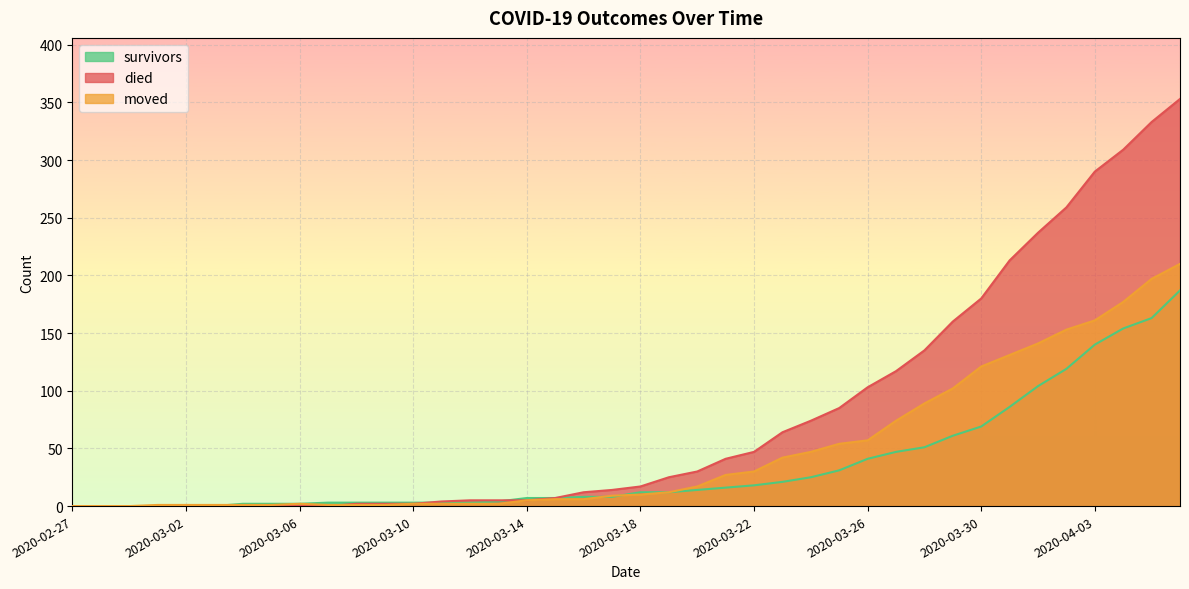

Which series has the largest total across all categories?

died